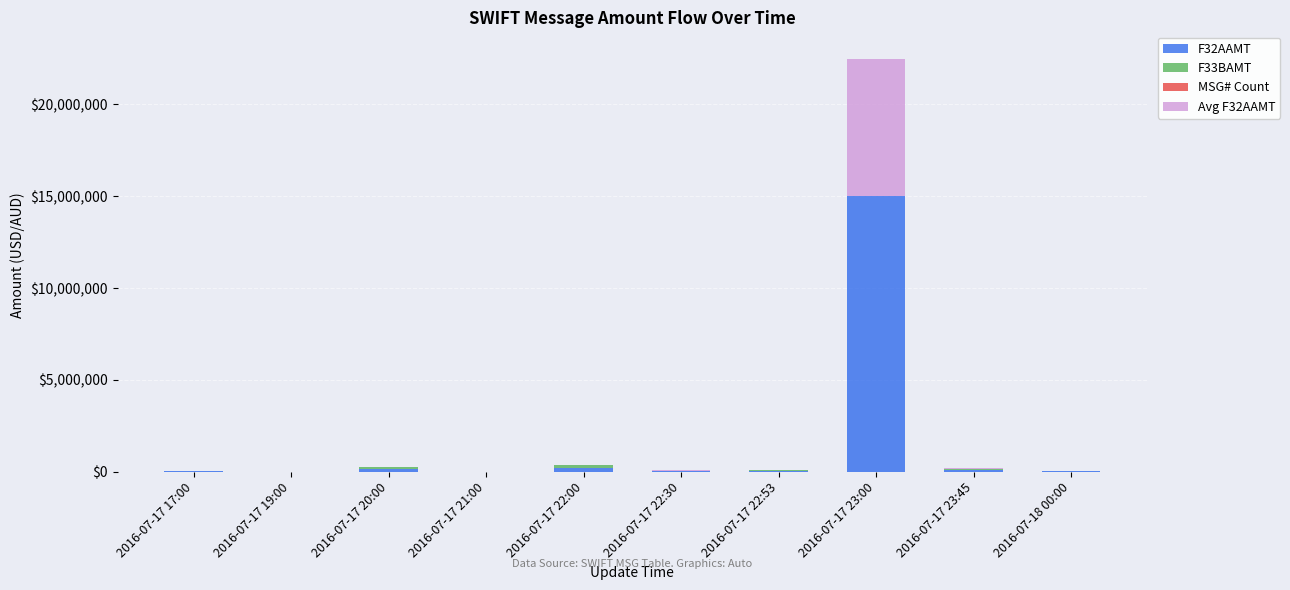

At which label does F32AAMT reach its peak?

2016-07-17 23:00